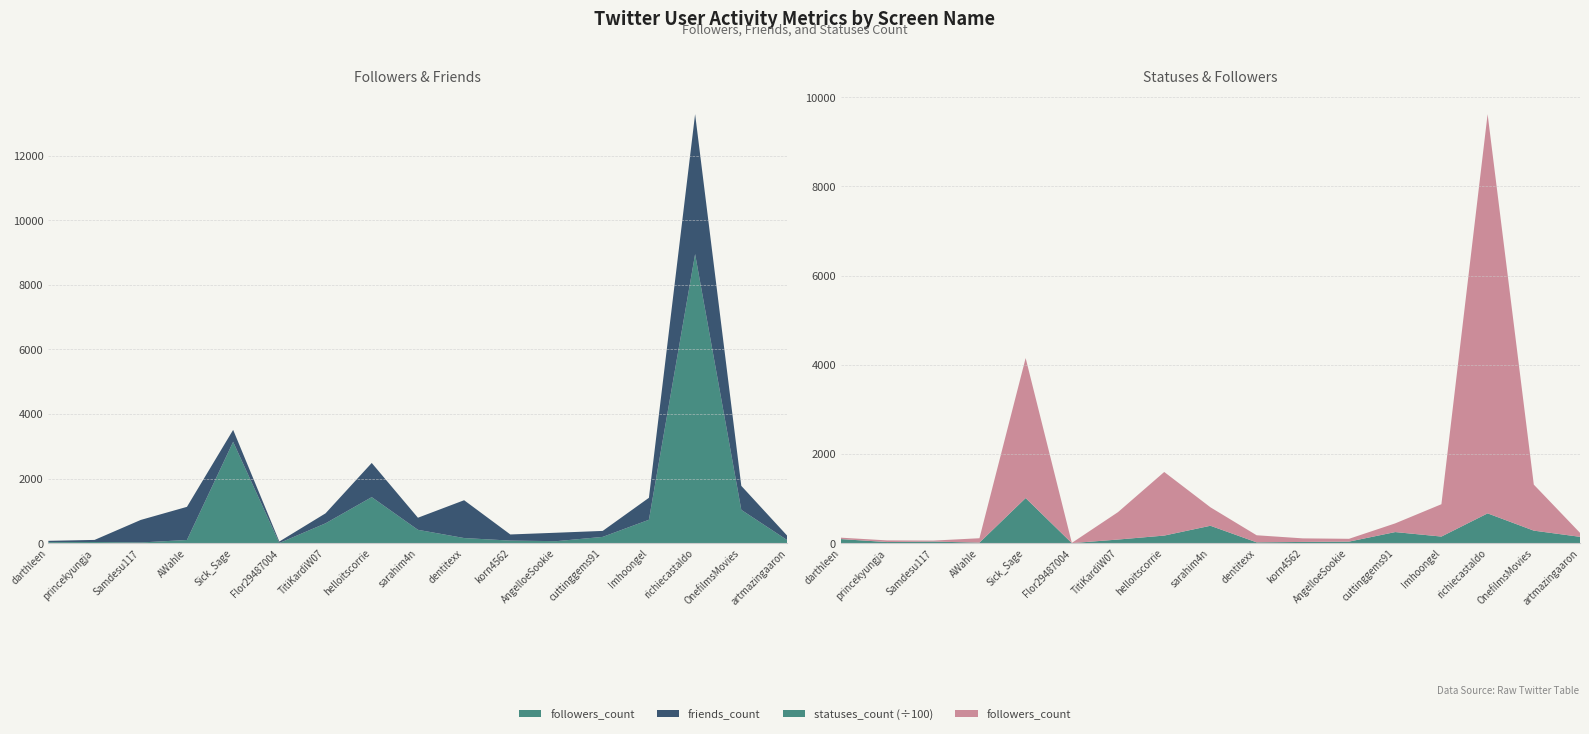

Reading right to left, transcribe all the data shown in this chart.

followers_count: artmazingaaron=89	OnefilmsMovies=1032	richiecastaldo=8951	Imhoongel=725	cuttinggems91=195	AngelloeSookie=63	korn4562=80	dentitexx=159	sarahim4n=414	helloitscorrie=1426	TitiKardiW07=615	Flor29487004=5	Sick_Sage=3139	AWahle=99	Samdesu117=22	princekyungja=37	darthleen=32
friends_count: artmazingaaron=133	OnefilmsMovies=743	richiecastaldo=4334	Imhoongel=680	cuttinggems91=185	AngelloeSookie=261	korn4562=190	dentitexx=1171	sarahim4n=374	helloitscorrie=1058	TitiKardiW07=309	Flor29487004=46	Sick_Sage=369	AWahle=1026	Samdesu117=698	princekyungja=64	darthleen=41
statuses_count: artmazingaaron=14267	OnefilmsMovies=28114	richiecastaldo=66827	Imhoongel=14844	cuttinggems91=24909	AngelloeSookie=3522	korn4562=2781	dentitexx=1866	sarahim4n=39059	helloitscorrie=17055	TitiKardiW07=8179	Flor29487004=118	Sick_Sage=101148	AWahle=1212	Samdesu117=3600	princekyungja=2555	darthleen=9174